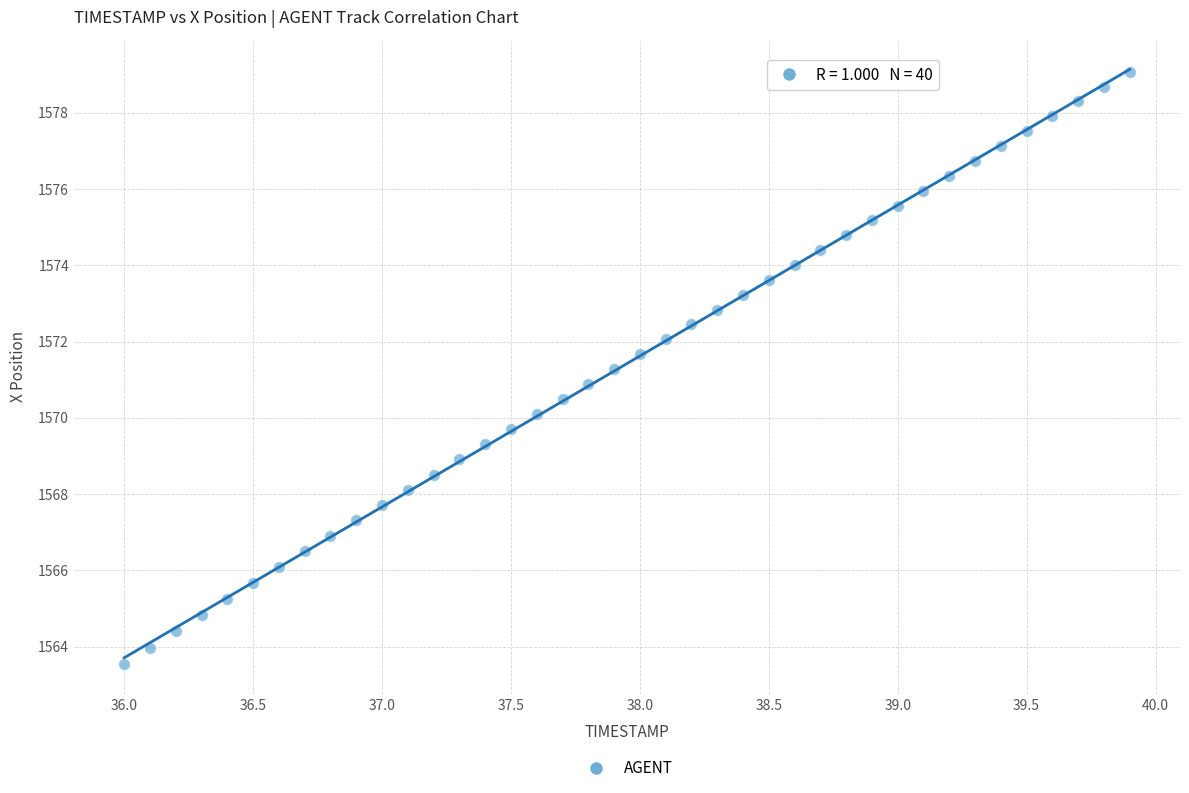

What is the range of Y values (max minus min)?

15.5